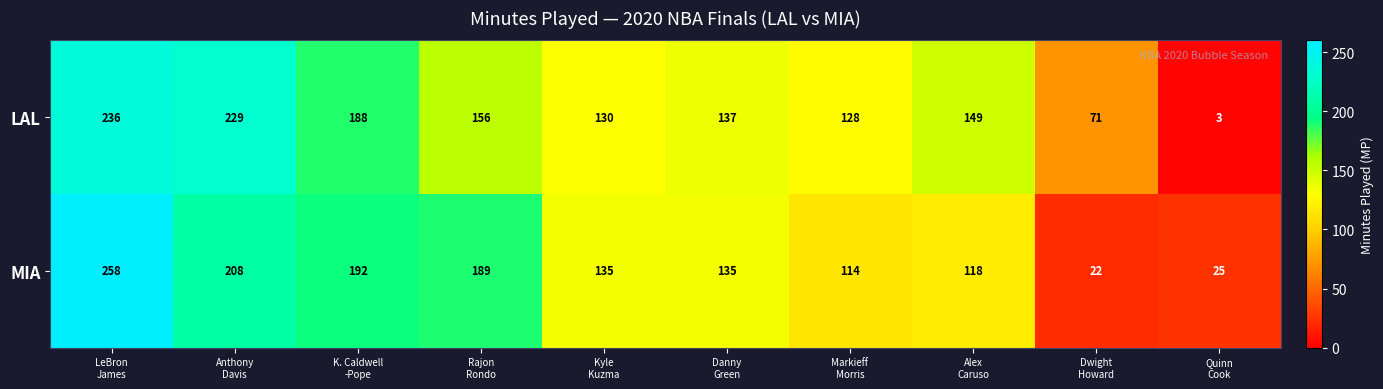

What is the spread (max minus min) of values at Quinn
Cook?

22